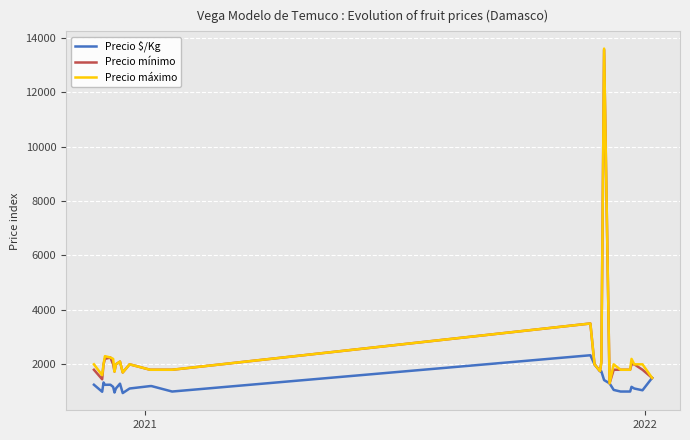

What is the smallest value displayed?

944.0